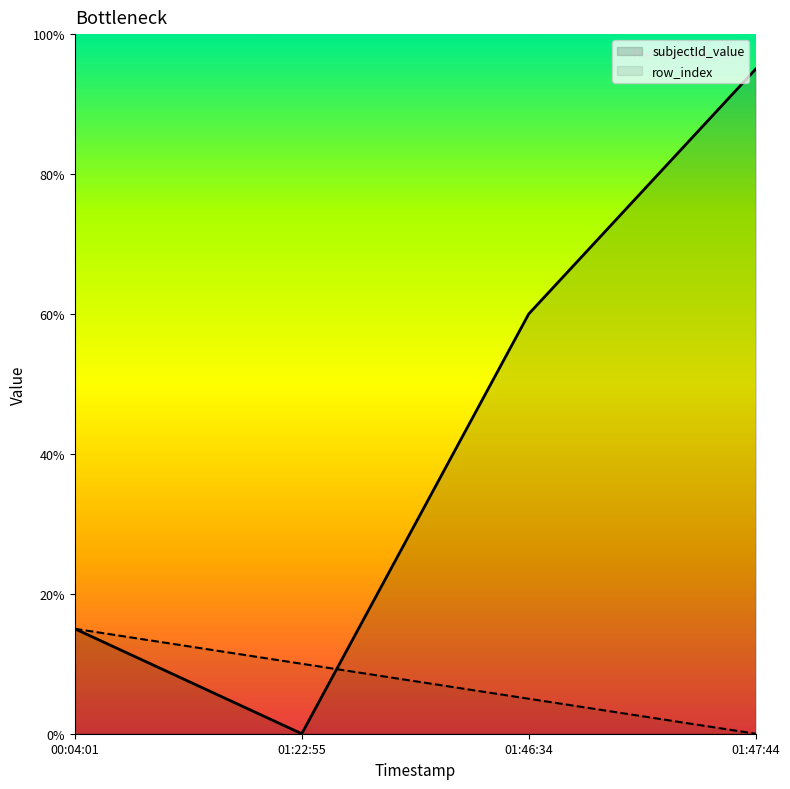

True or false: subjectId_value has a value of 0 at 01:22:55.

True